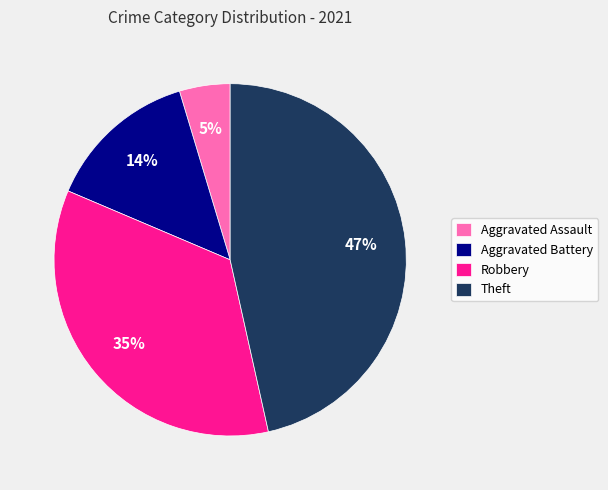

Is there a majority slice in this chart?

No